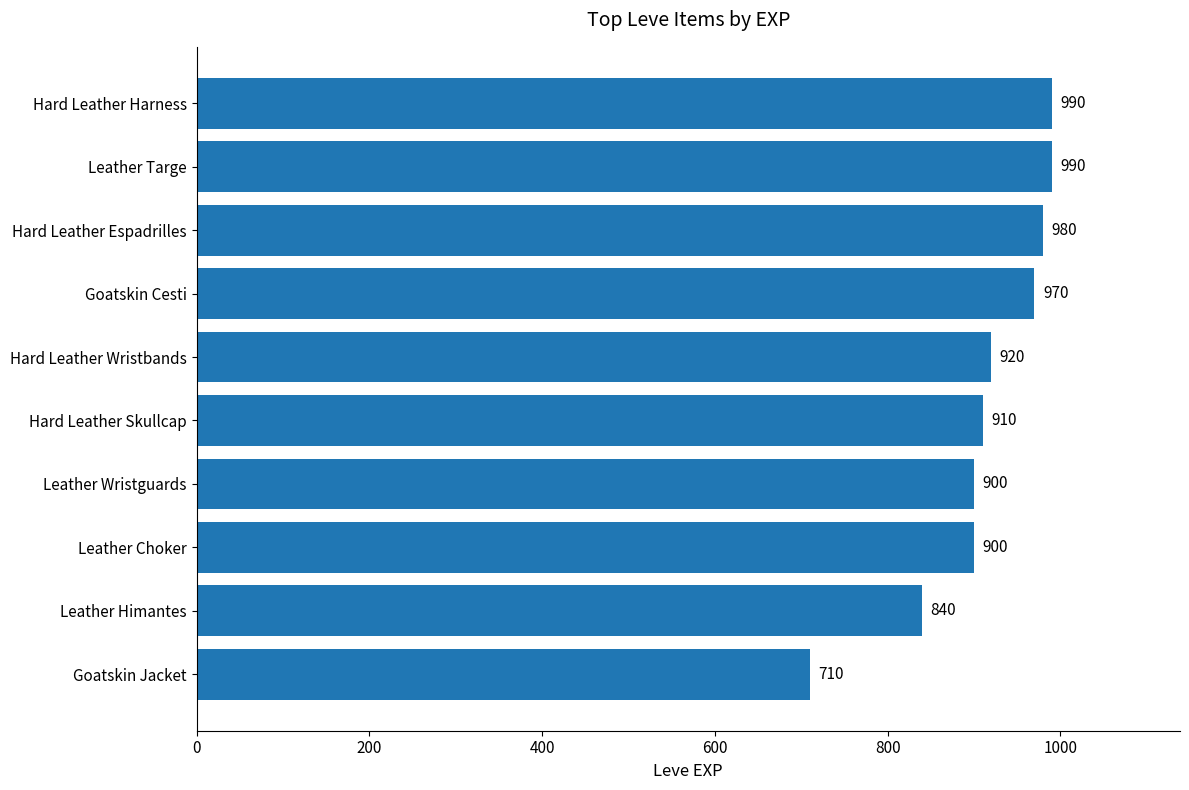

What is the change in value from Leather Choker to Hard Leather Skullcap?

+10